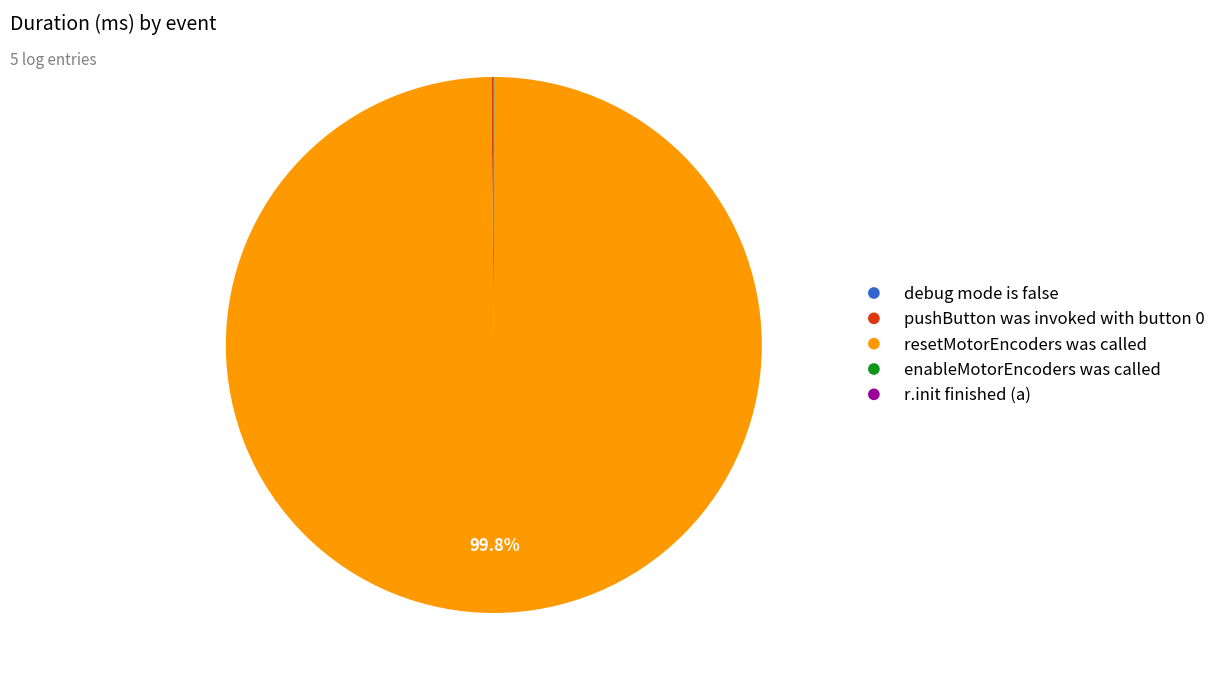

Which slice represents more than half of the pie?

resetMotorEncoders was called